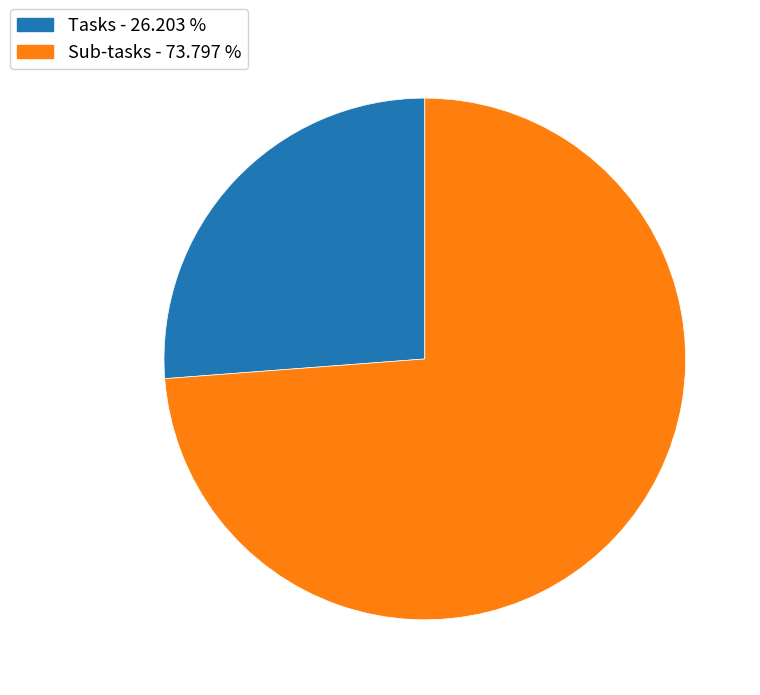

Do Tasks and Sub-tasks together represent more than half of the pie?

Yes